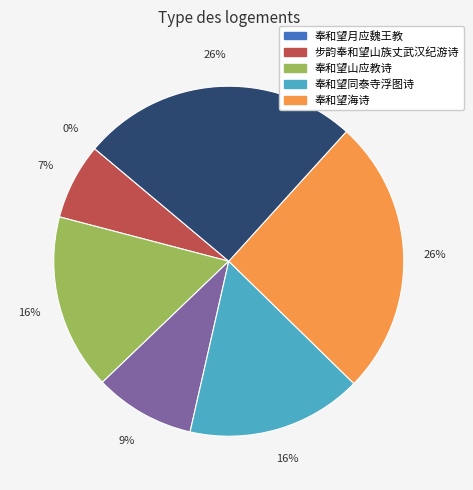

To the nearest percent, what is the average slice percentage?

14%